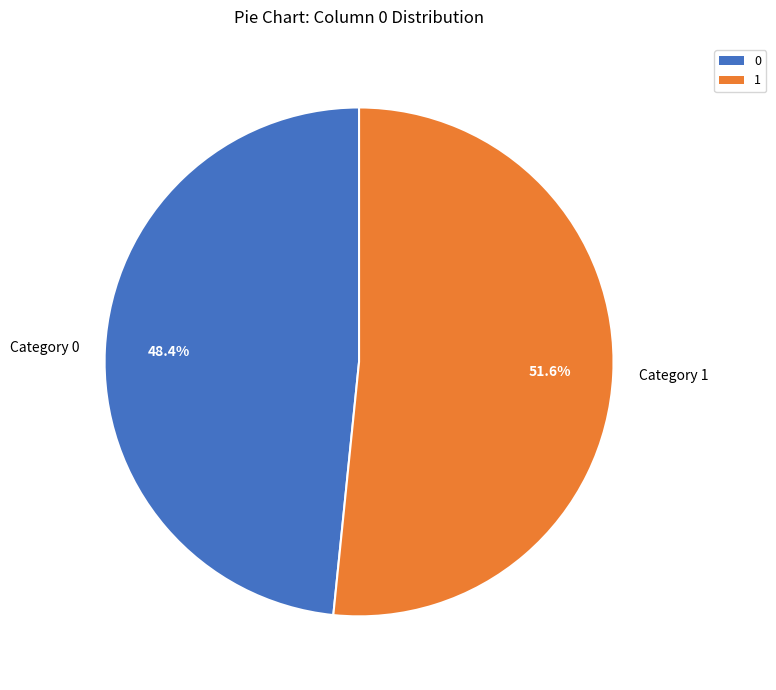

Is there a majority slice in this chart?

Yes